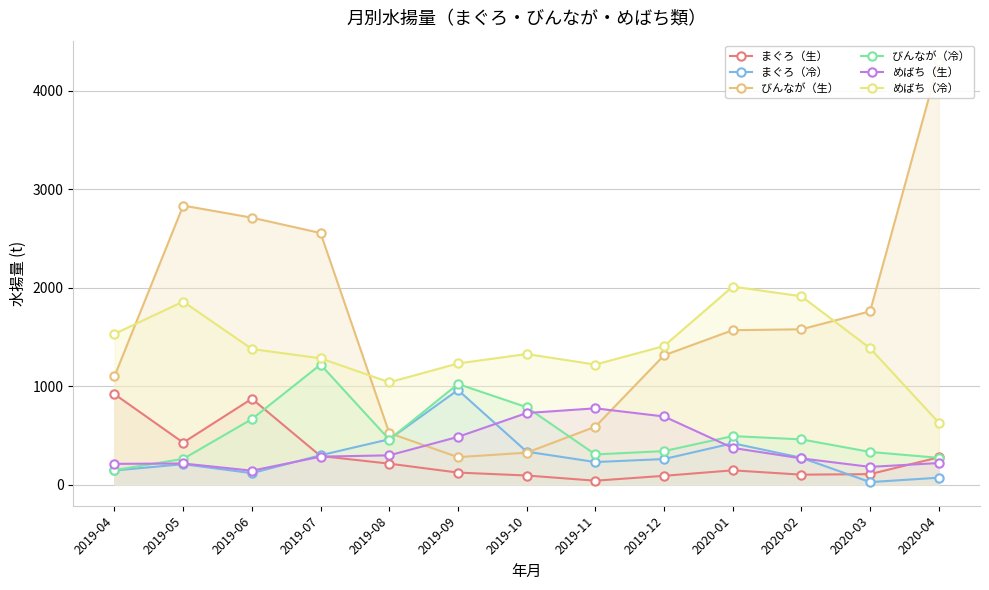

Between 2019-10 and 2020-03, which is larger?

2020-03